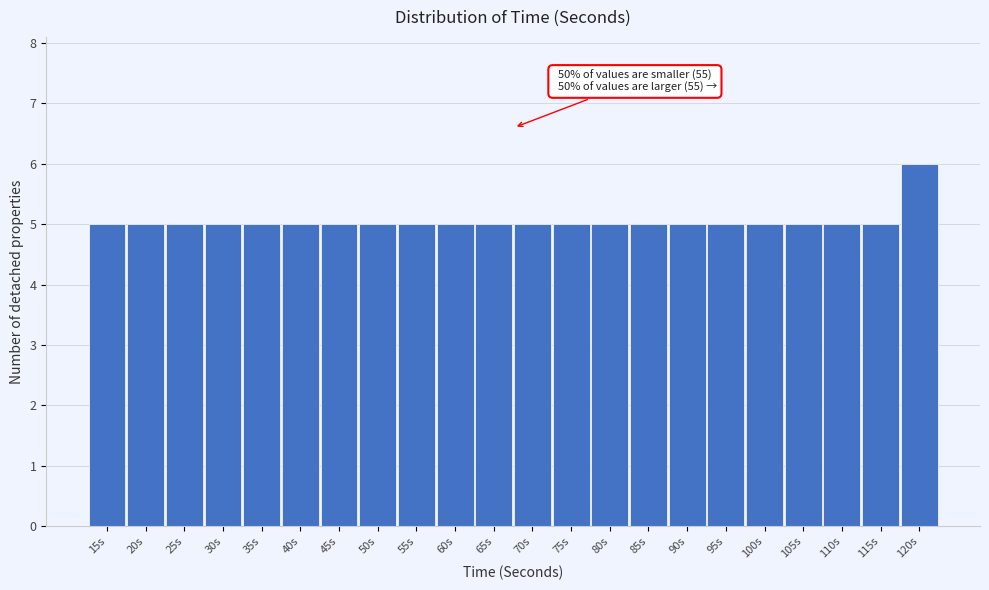

Reading left to right, extract all data points from this chart.

5	5	5	5	5	5	5	5	5	5	5	5	5	5	5	5	5	5	5	5	5	6